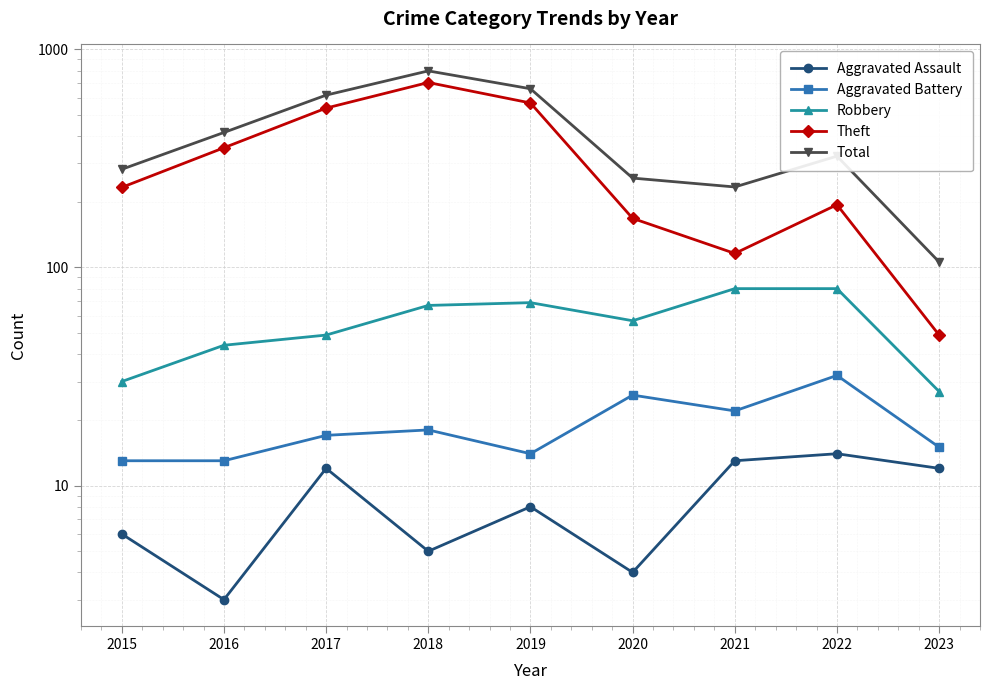

Reading left to right, transcribe all the data shown in this chart.

Aggravated Assault: 6	3	12	5	8	4	13	14	12
Aggravated Battery: 13	13	17	18	14	26	22	32	15
Robbery: 30	44	49	67	69	57	80	80	27
Theft: 233	354	538	705	568	168	116	194	49
Total: 282	416	617	797	660	257	234	324	106